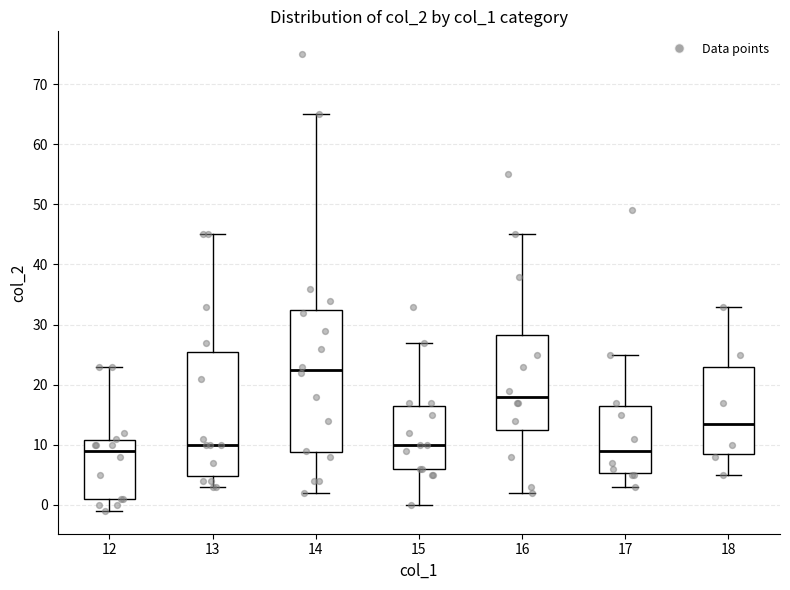

Which box is the tallest, from its lower edge to its upper edge?

14